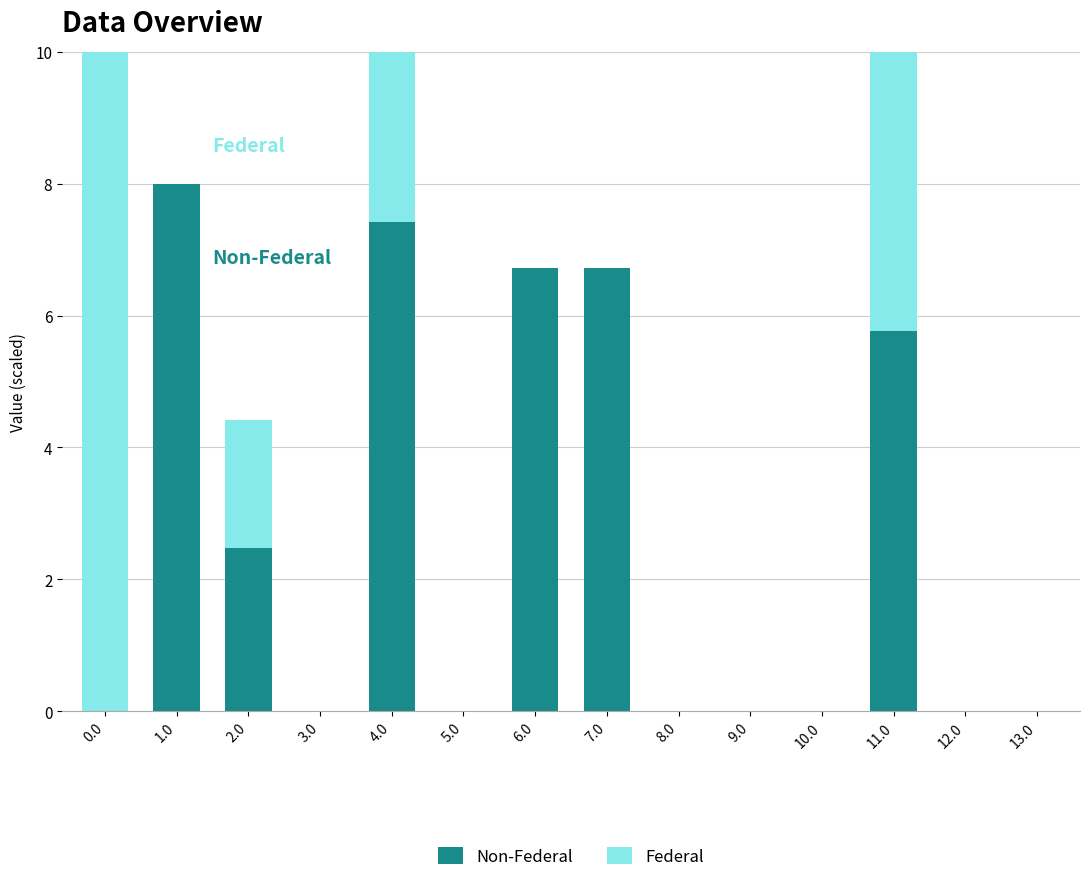

How many data points in Non-Federal are above 0?

6